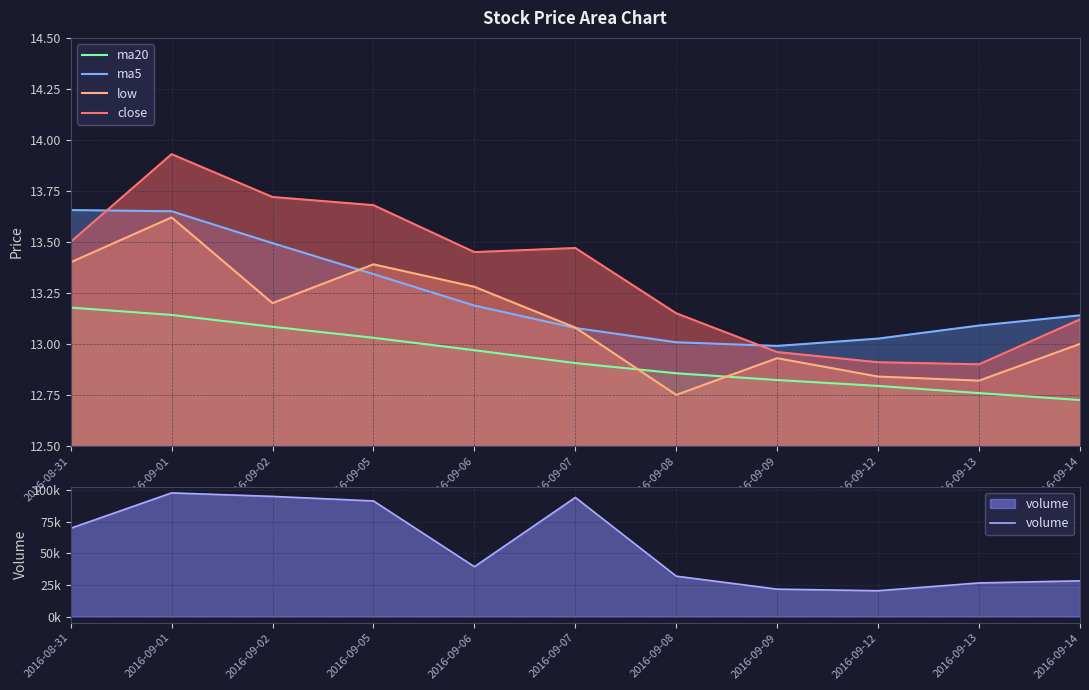

What is the total value across all series at 2016-09-07?

94084.3